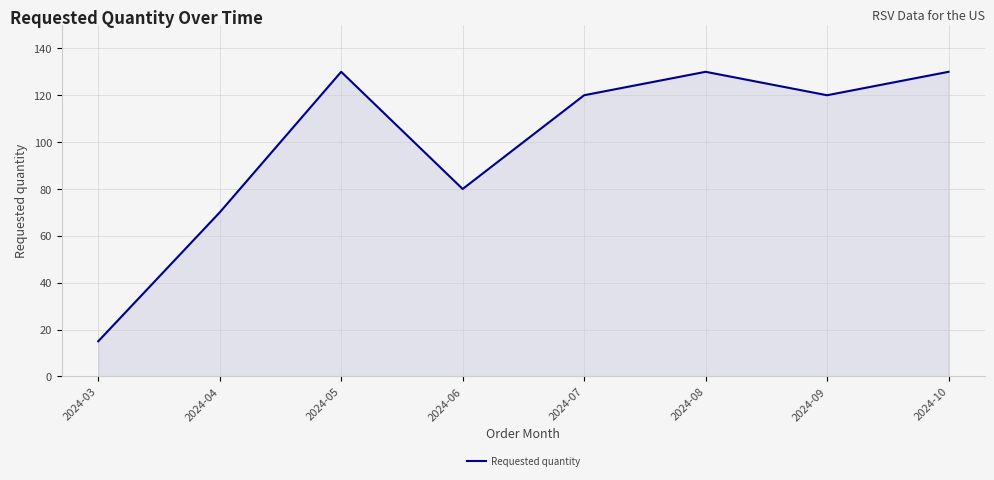

What is the greatest value displayed?

130